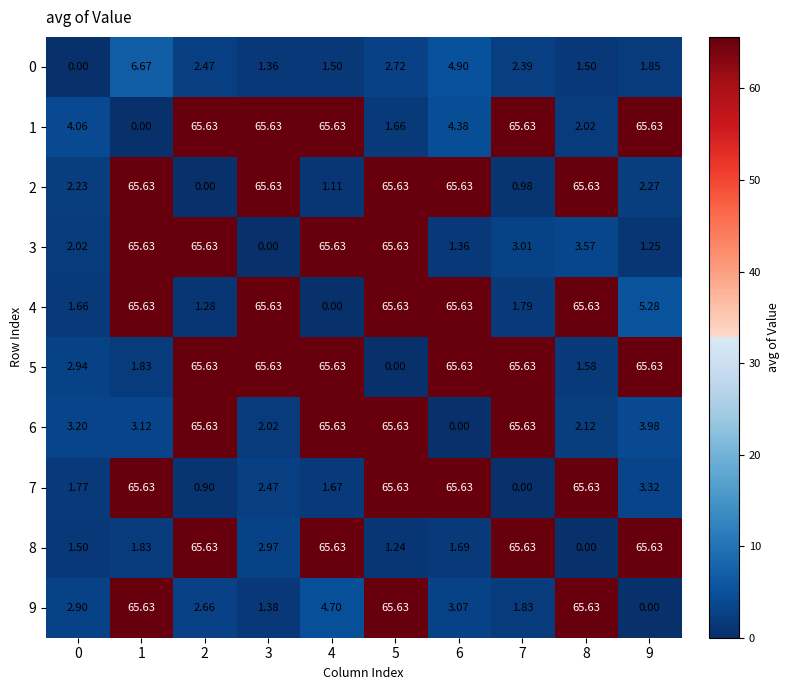

At how many categories does at least one series exceed 35?

9